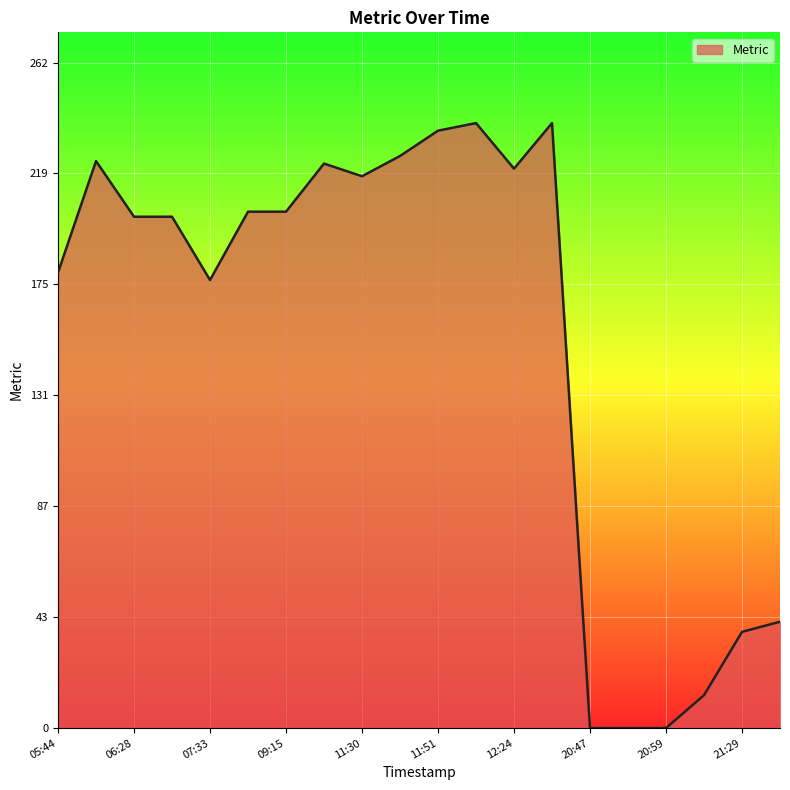

What is the difference between the maximum and minimum values?

239